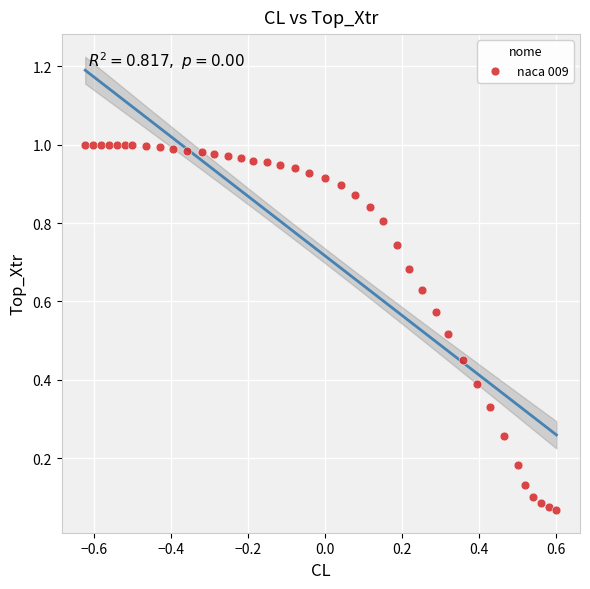

What is the range of X values (max minus min)?

1.2